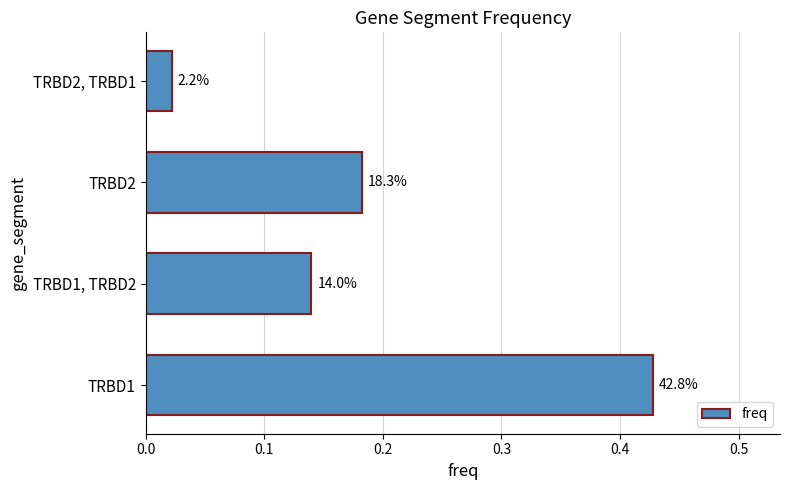

How many bars are there in total?

4